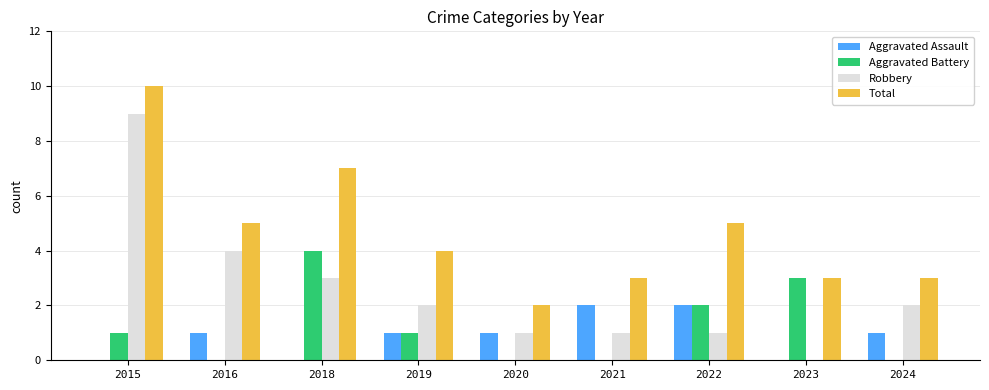

What is the total value across all series at 2023?

6